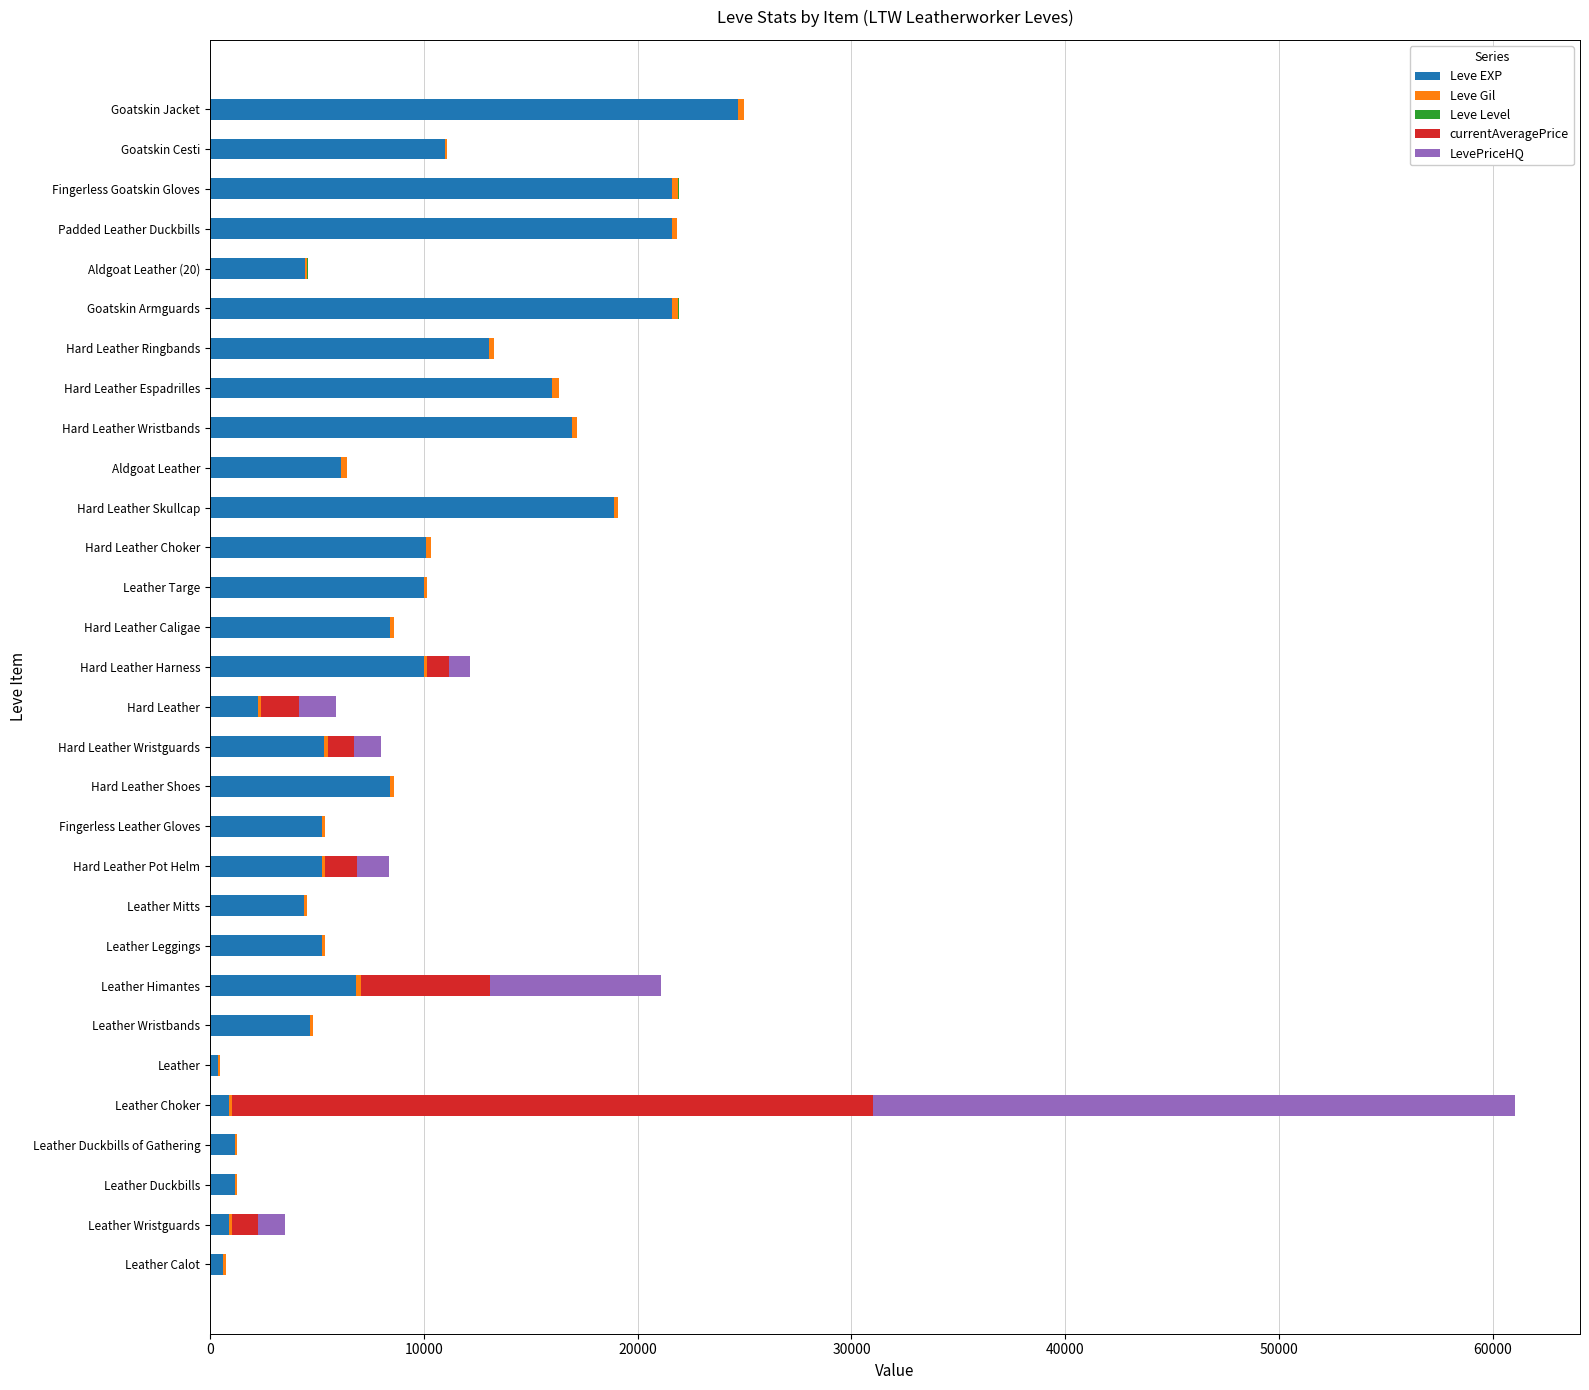

At which category is the sum across all series the highest?

Leather Choker